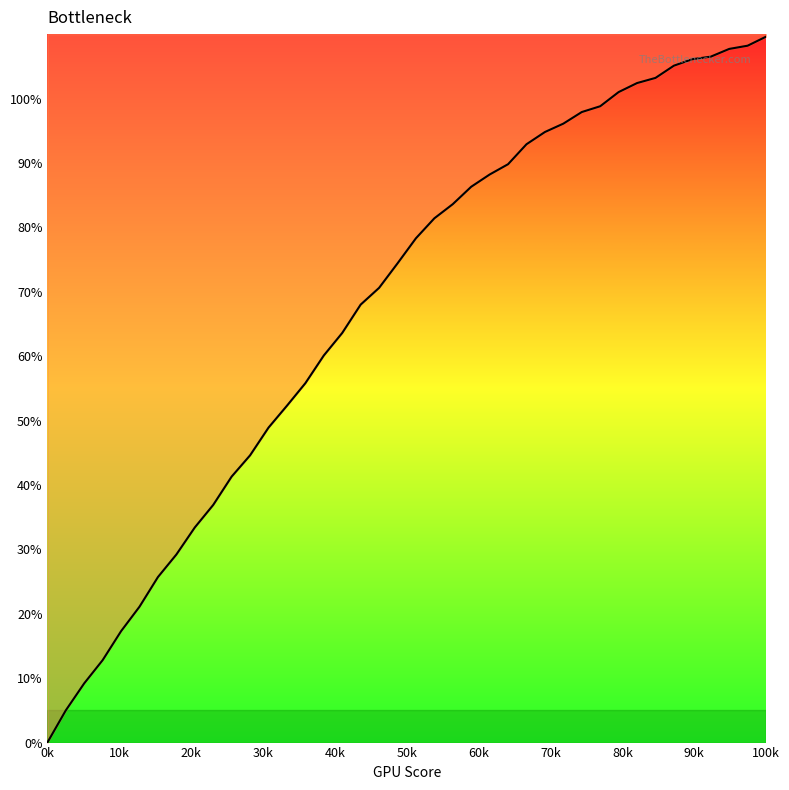

Which label corresponds to the smallest value in the chart?

0k